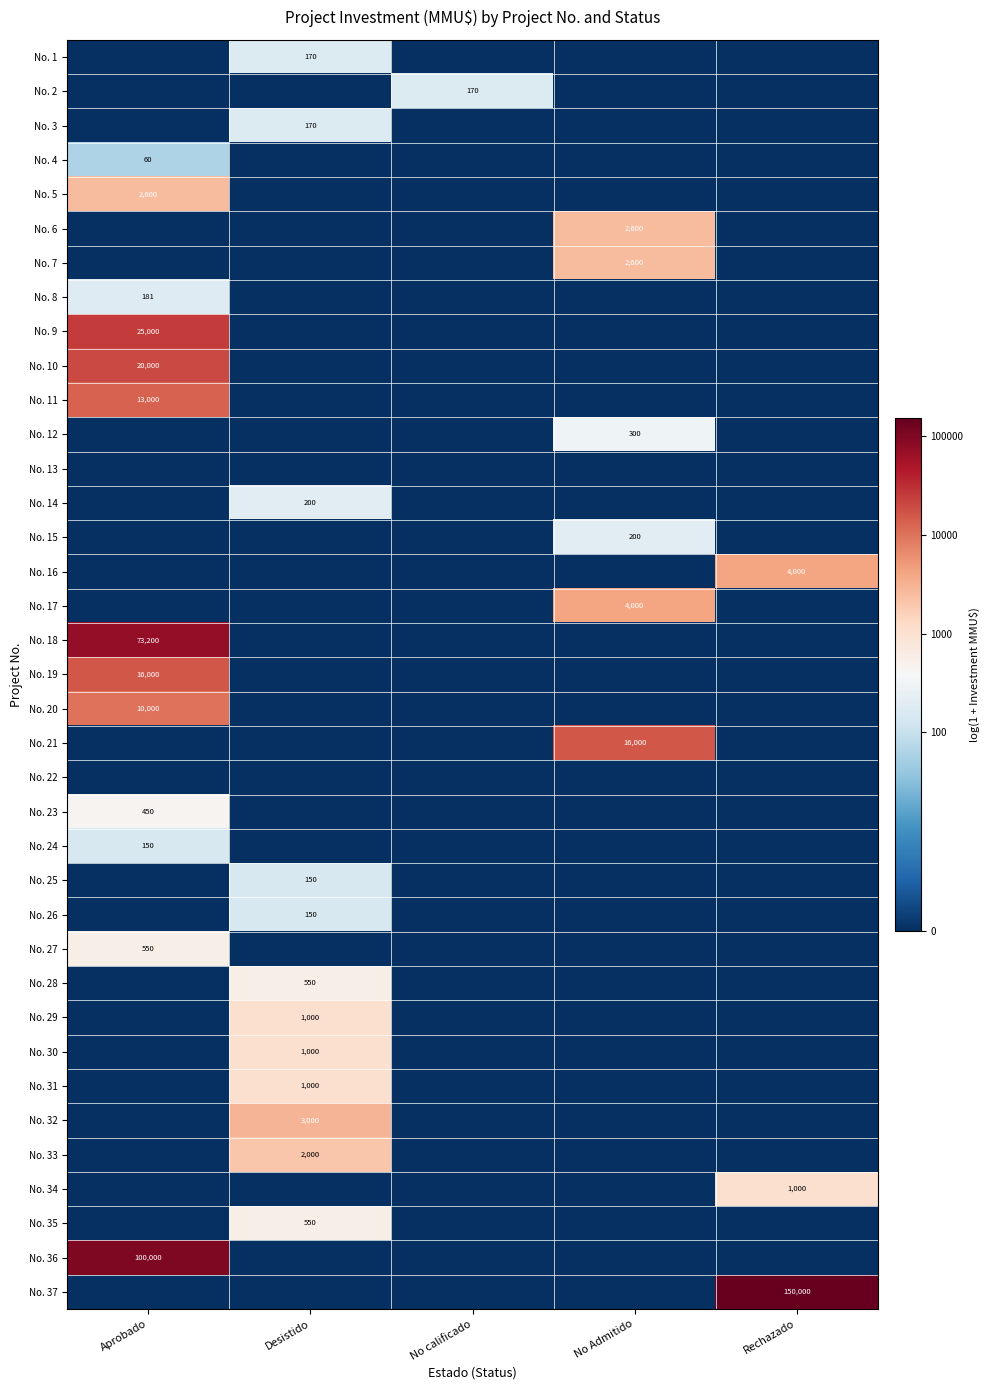

List the series in order of their peak value, highest first.

No. 37, No. 36, No. 18, No. 9, No. 10, No. 19, No. 21, No. 11, No. 20, No. 16, No. 17, No. 32, No. 5, No. 6, No. 7, No. 33, No. 29, No. 30, No. 31, No. 34, No. 27, No. 28, No. 35, No. 23, No. 12, No. 14, No. 15, No. 8, No. 1, No. 2, No. 3, No. 24, No. 25, No. 26, No. 4, No. 13, No. 22